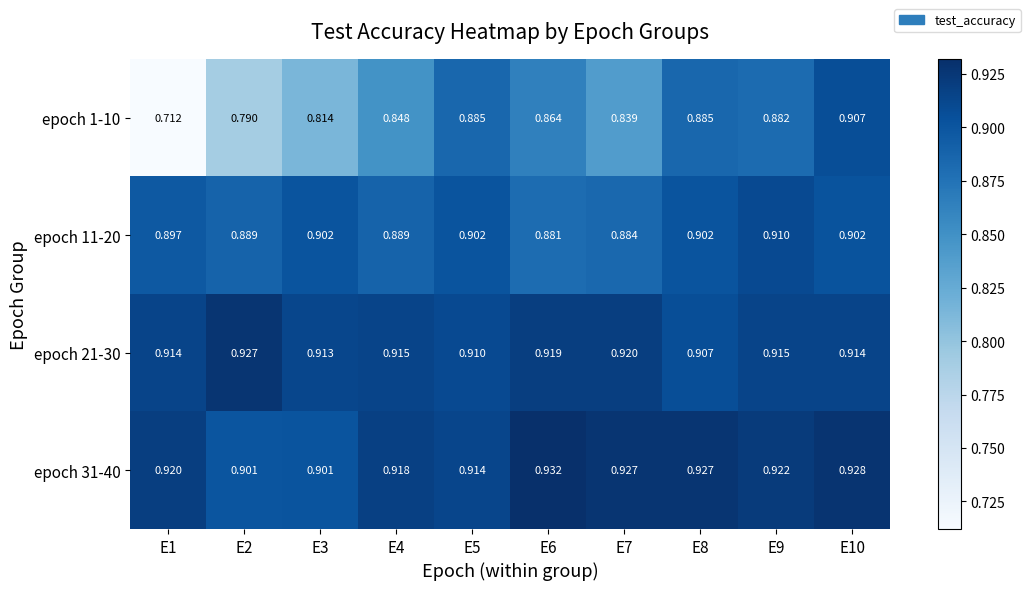

What is the spread (max minus min) of values at E7?

0.1